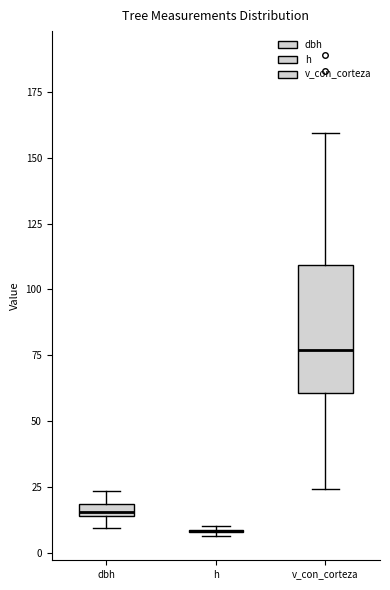

Where does the median line of the box for v_con_corteza sit on the y-axis? The values are not printed on the chart, so give them approximately, as read against the axis.

75